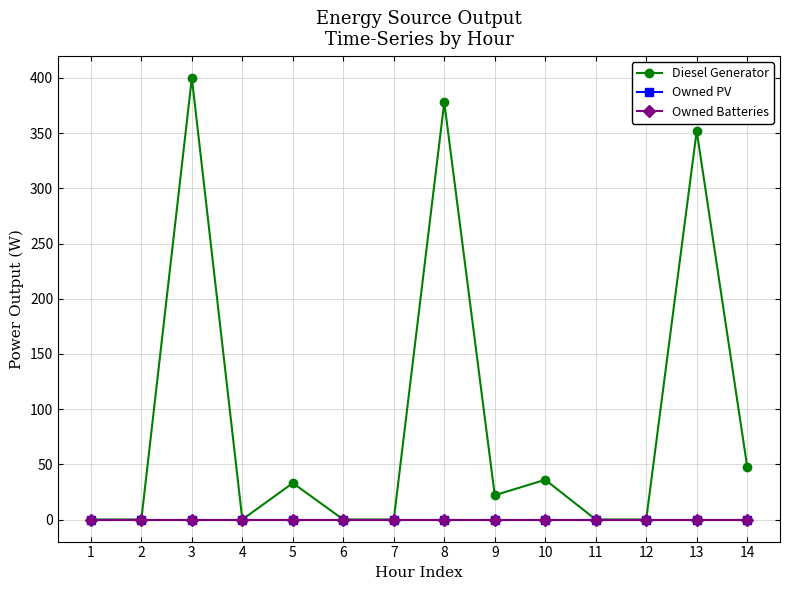

What value does the Diesel Generator series have at 3?

400